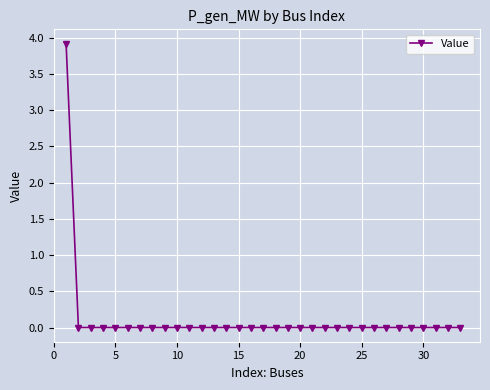

What is the greatest value displayed?

3.9